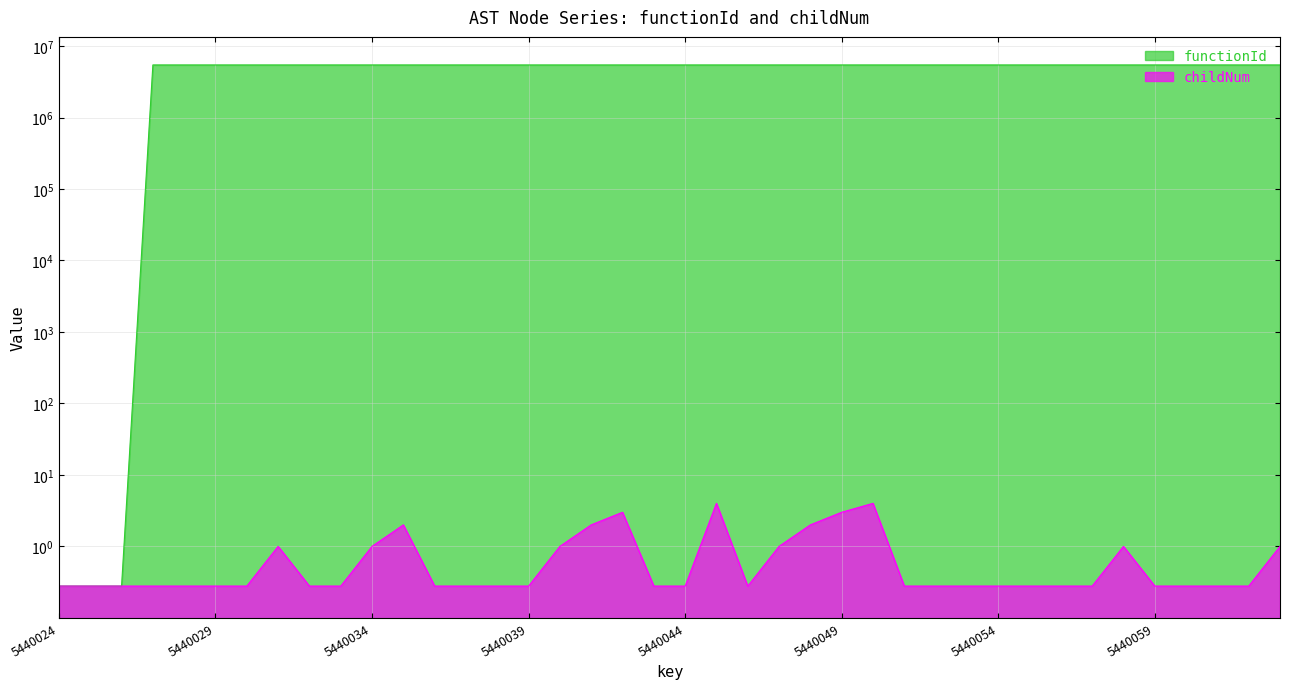

Where is childNum nearest to the value 2?

5440035